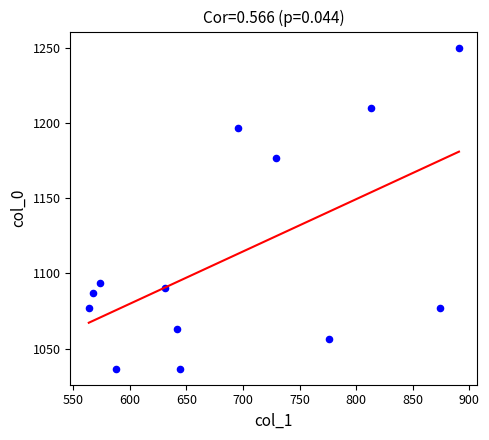

What Y value in the scatter plot is closest to 1143?

1176.7